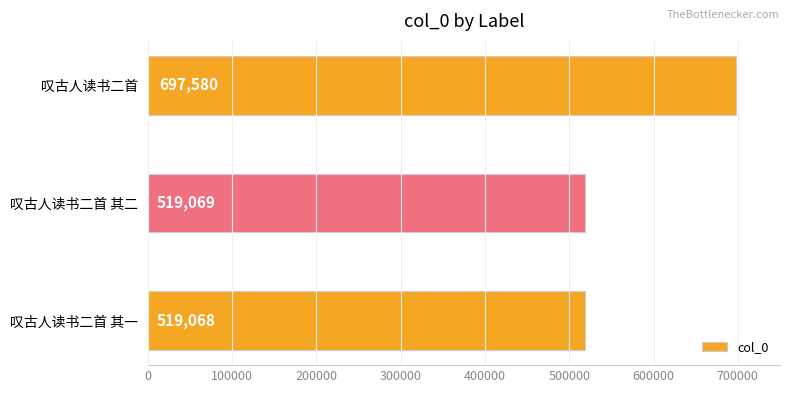

What is the difference between the values at 叹古人读书二首 其二 and 叹古人读书二首?

178511